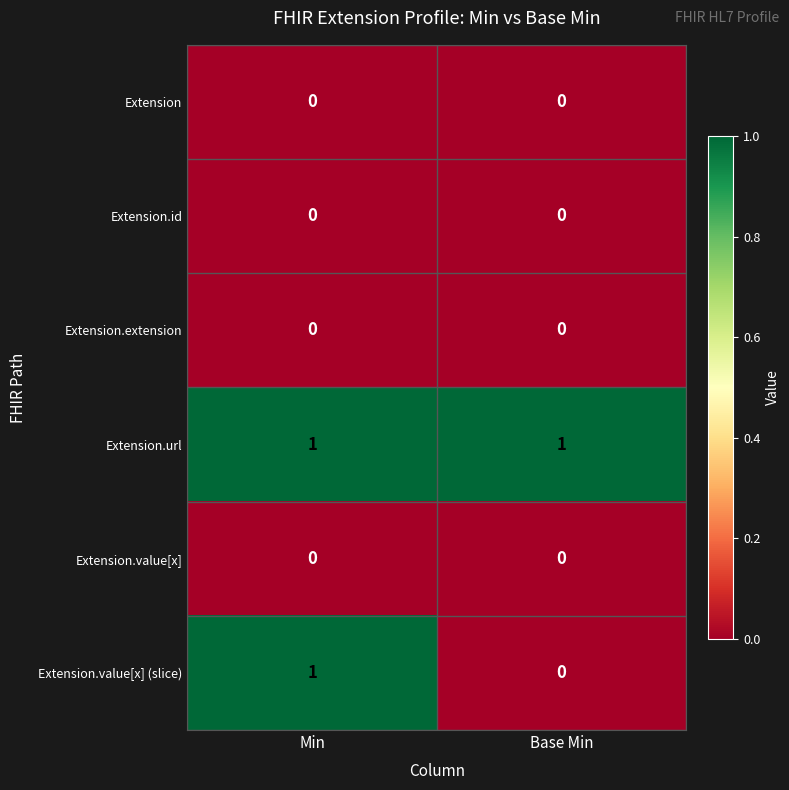

How many categories are shown in the chart?

2